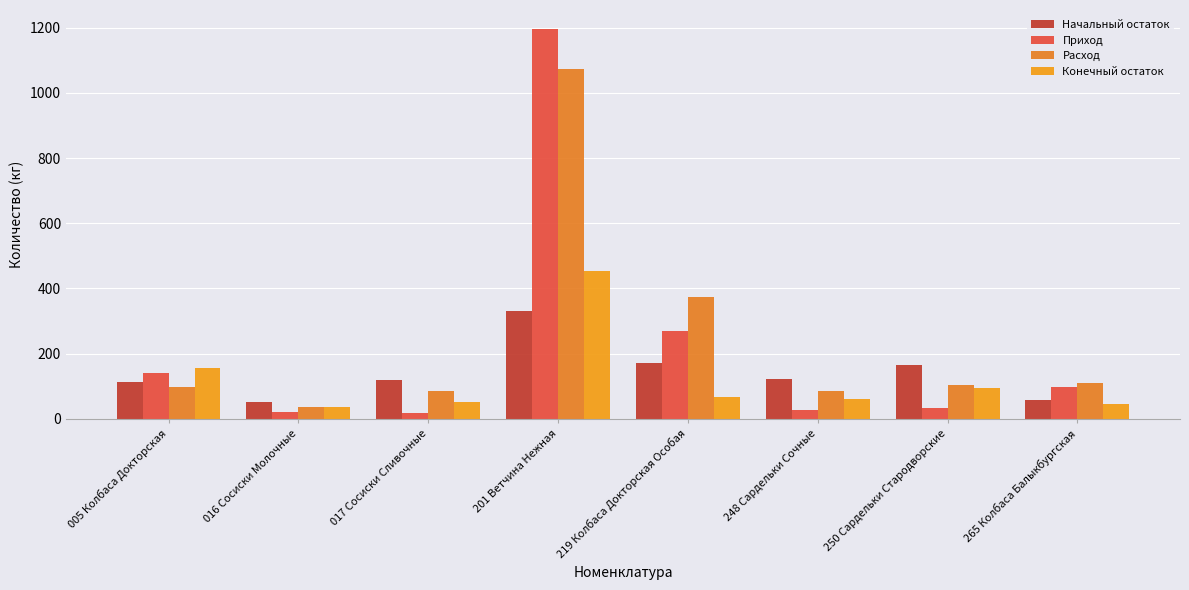

What is the difference between the second highest and minimum values in the Конечный остаток series?

119.2